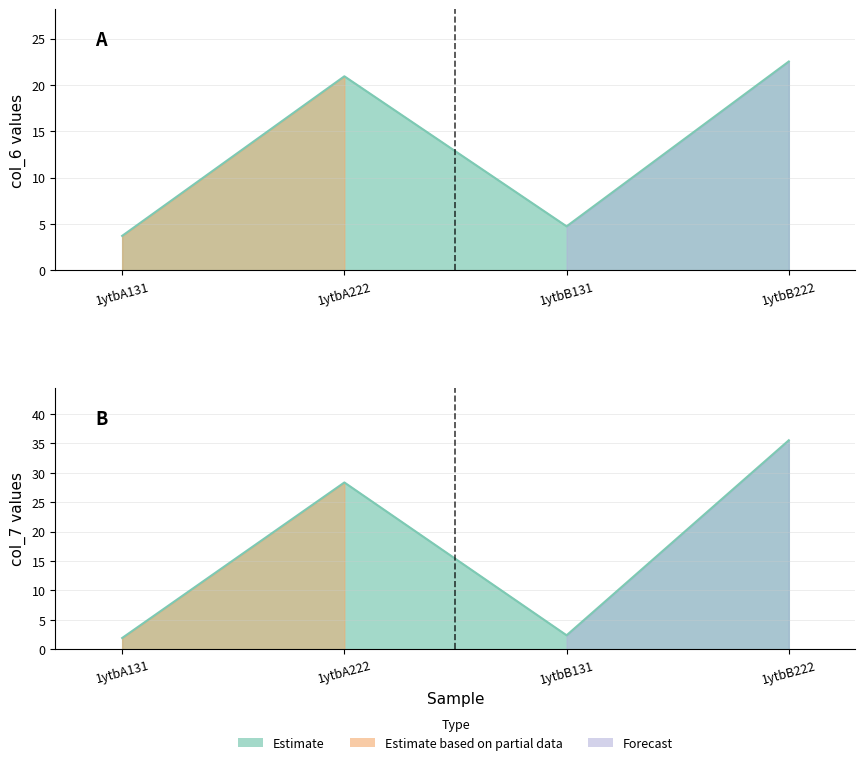

True or false: col_6 and col_7 cross at least once.

True